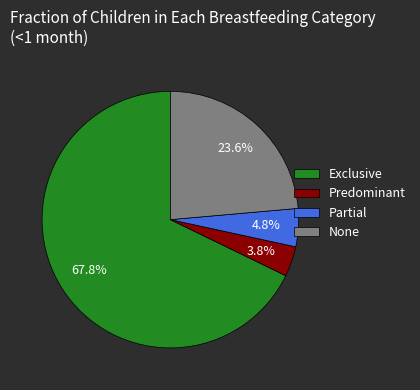

To the nearest percent, what portion does Exclusive represent?

68%